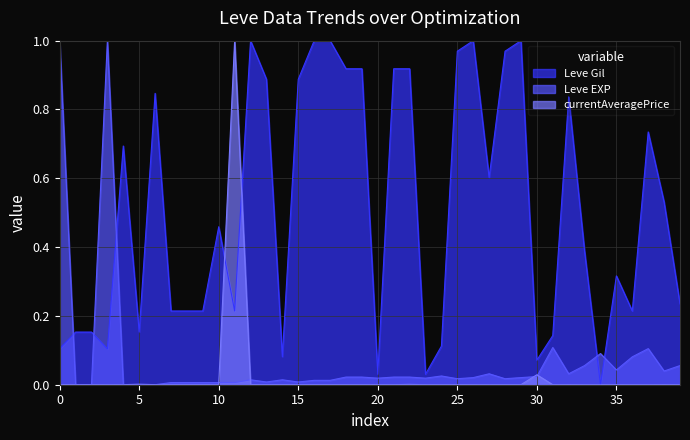

What is the highest value of the Leve EXP series?

1.0